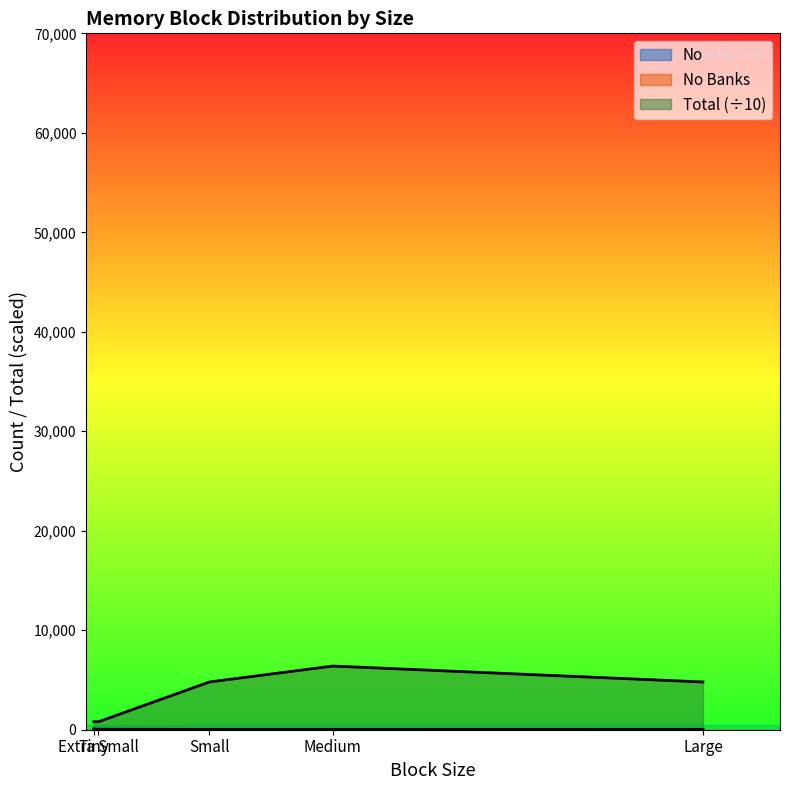

What is the value of the No Banks point at the 1st from the left?

1